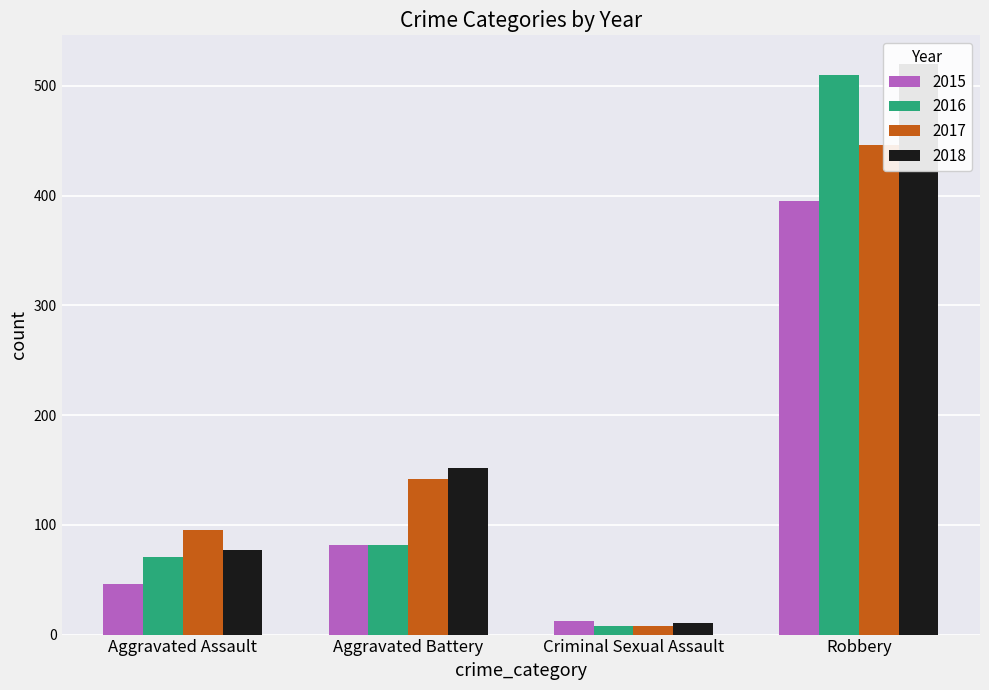

What is the maximum value for 2017?

446